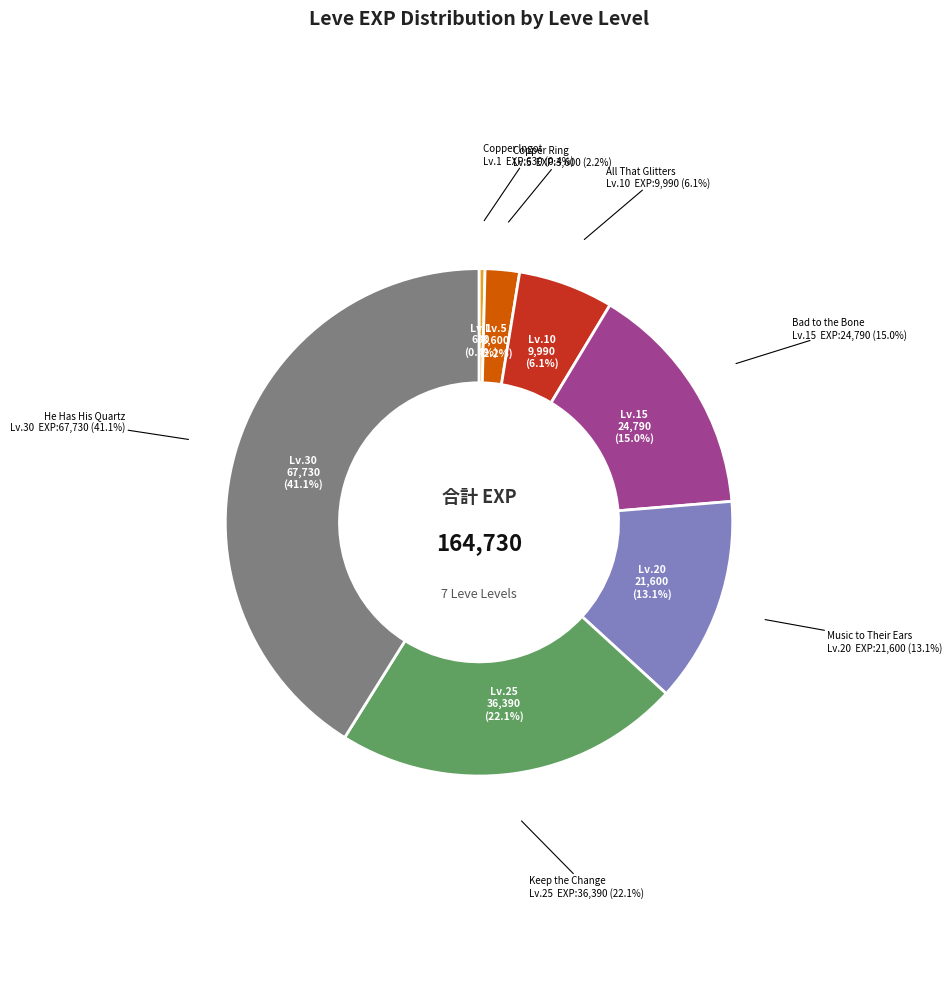

Is there any slice that represents more than half of the pie?

No